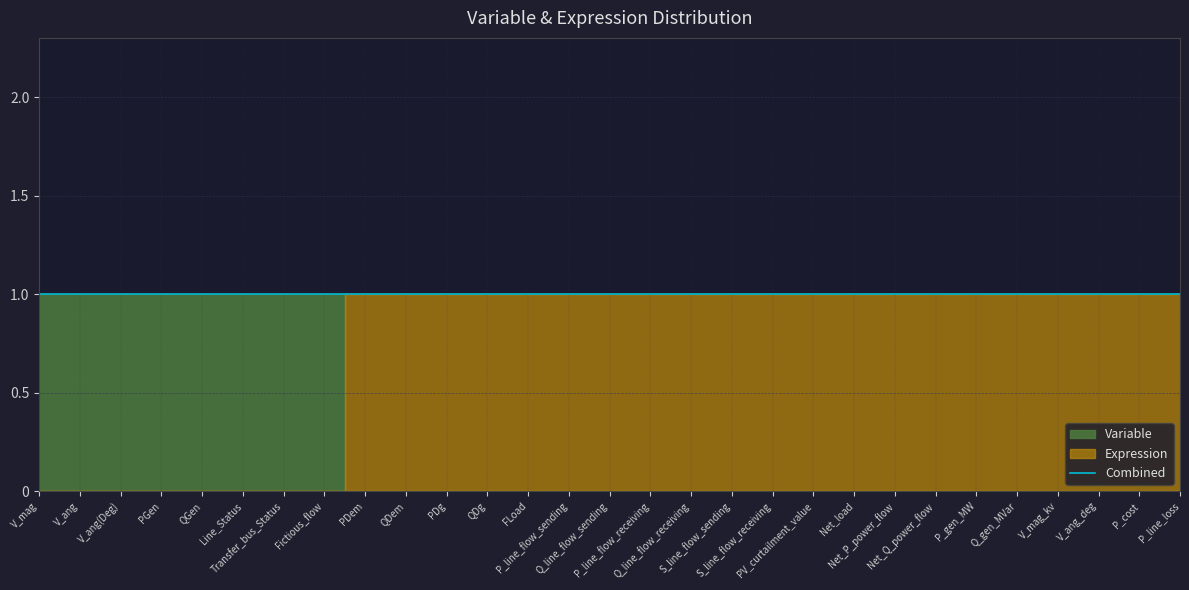

The Variable series shows 0 at S_line_flow_sending. True or false?

False